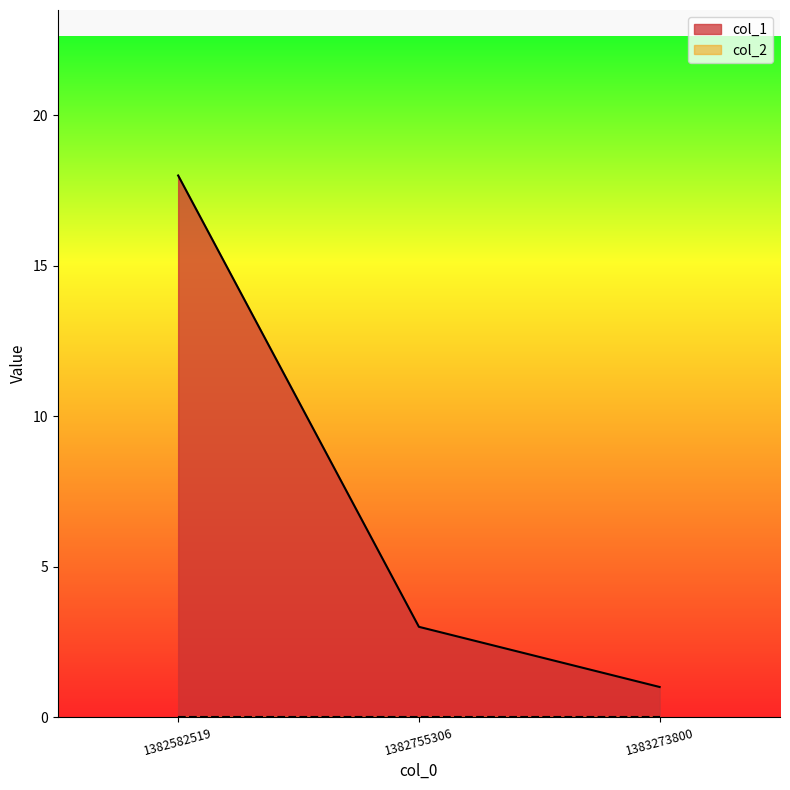

Reading left to right, what are all the values shown in this chart?

1382582519=18	1382755306=3	1383273800=1